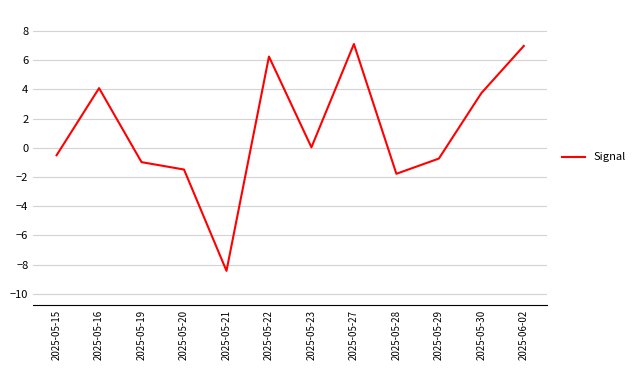

Is it true that the value at 2025-05-27 is 3.7?

False